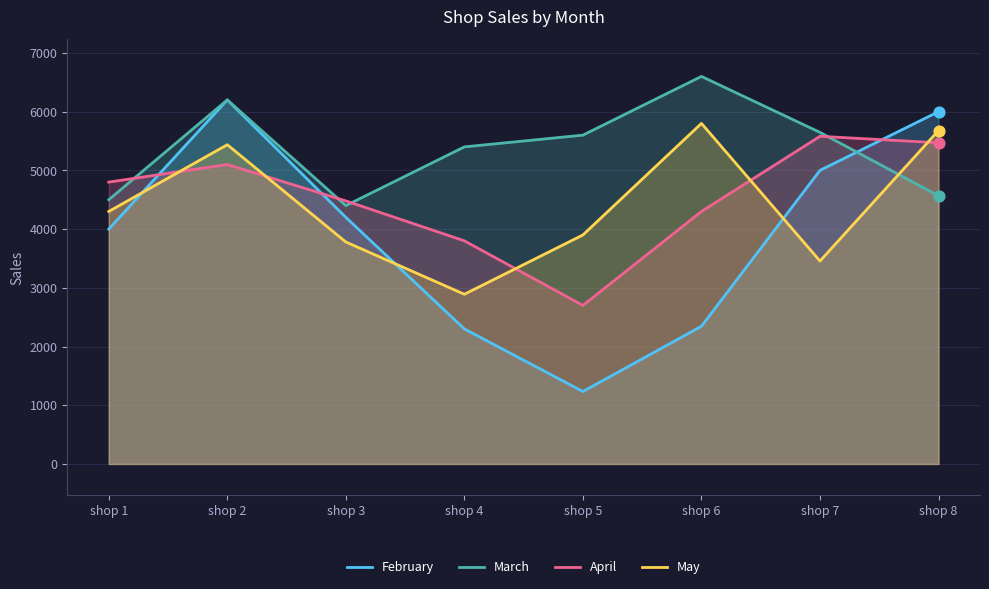

Which series contains the highest Y value?

March